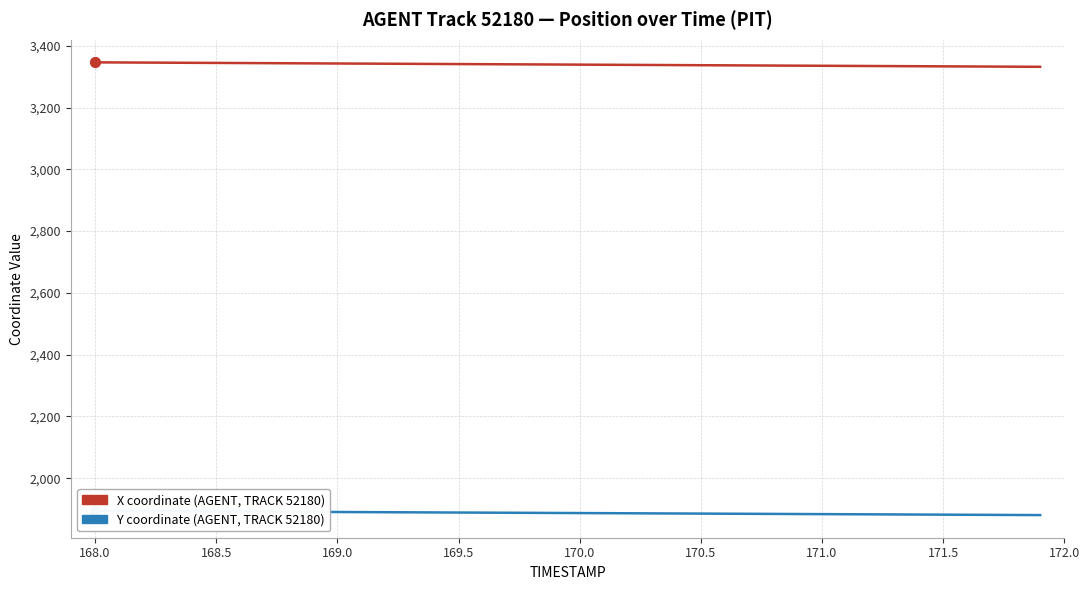

Is the value of X at 22 greater than the value of Y at 32?

Yes